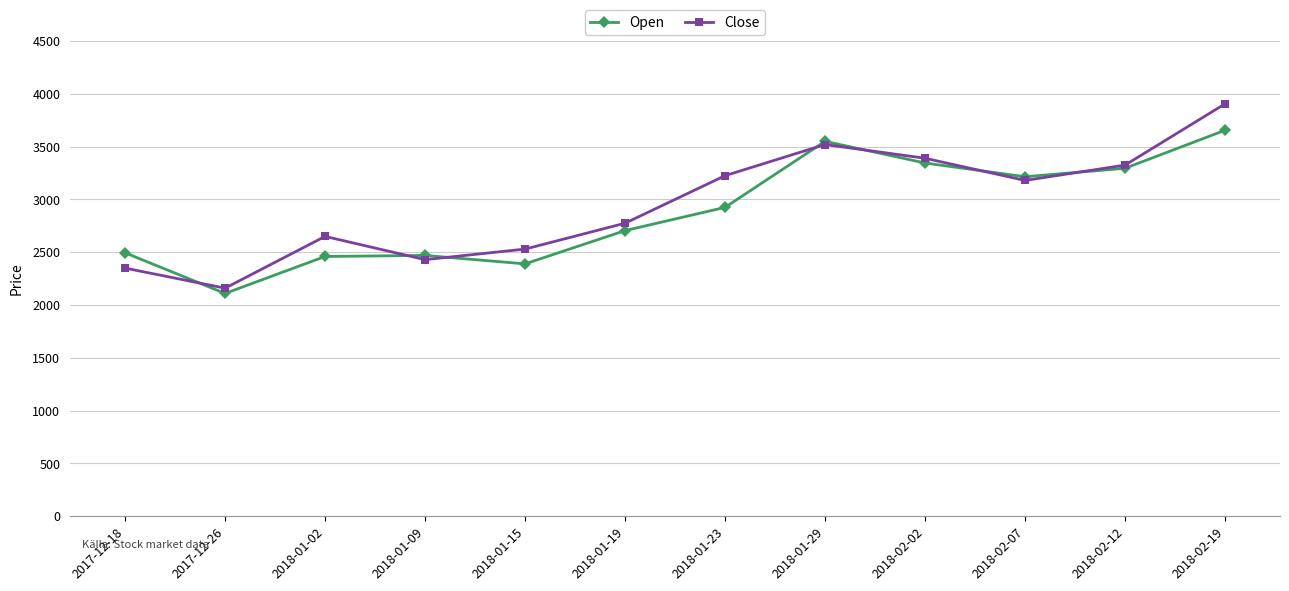

Which series changed the most between 2018-01-09 and 2018-01-19?

Close